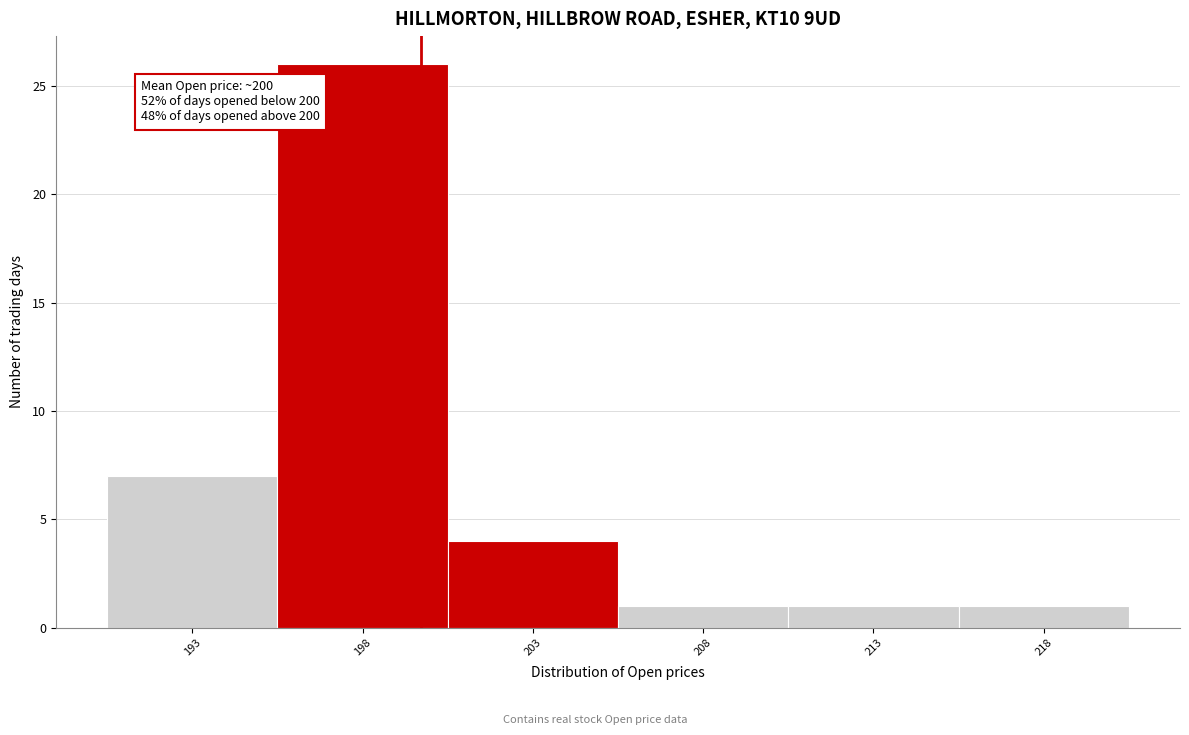

Which range on the x-axis has the tallest bar?

196 to 201